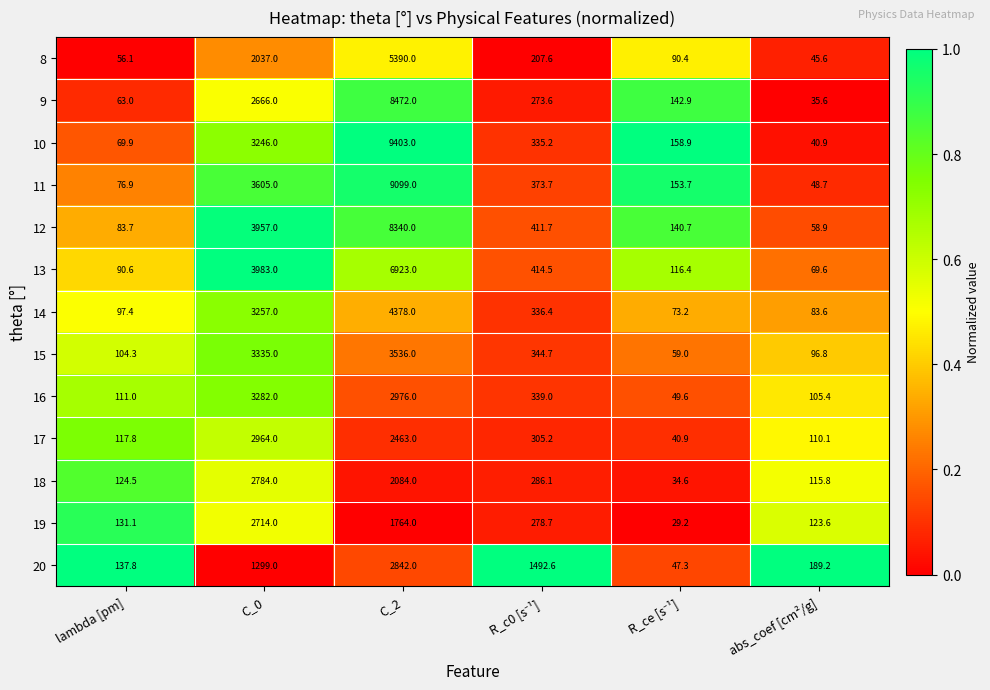

What is the difference between the maximum and minimum values in the 13 series?

6853.4